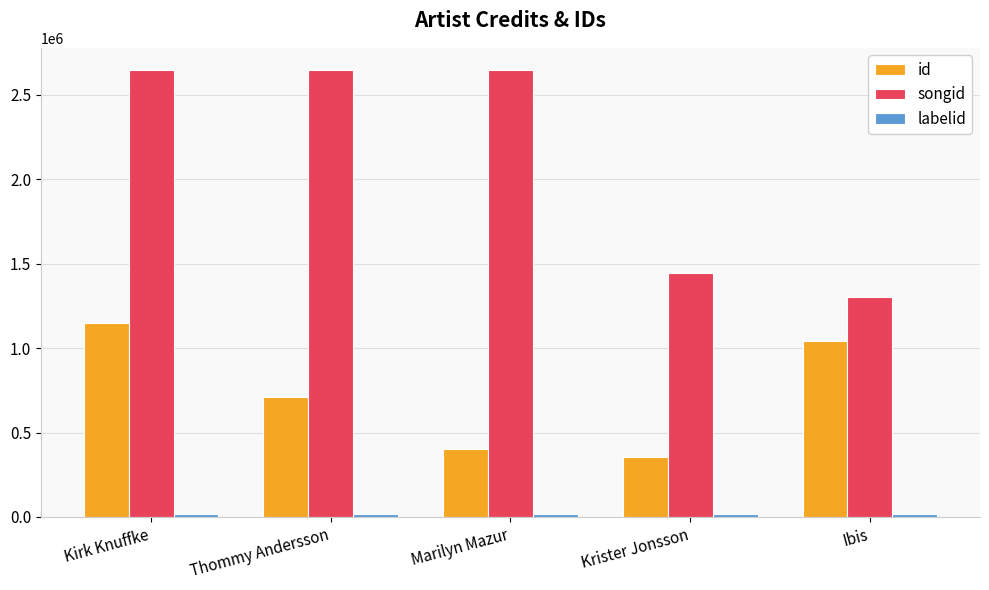

What is the label of the 1st bar from the left?

Kirk Knuffke